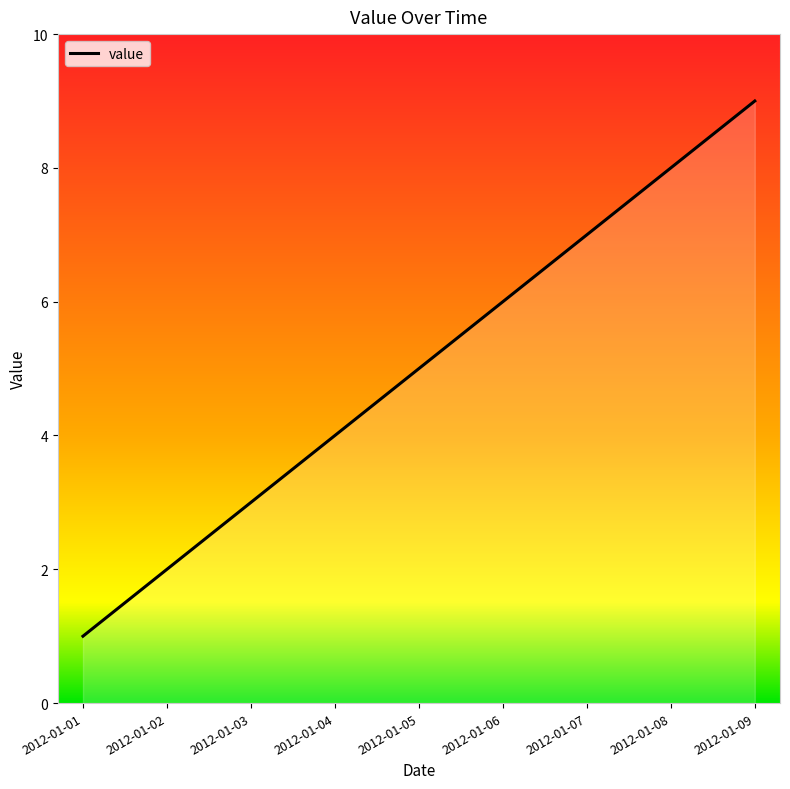

What is the sum of the values at 2012-01-07 and 2012-01-05?

12